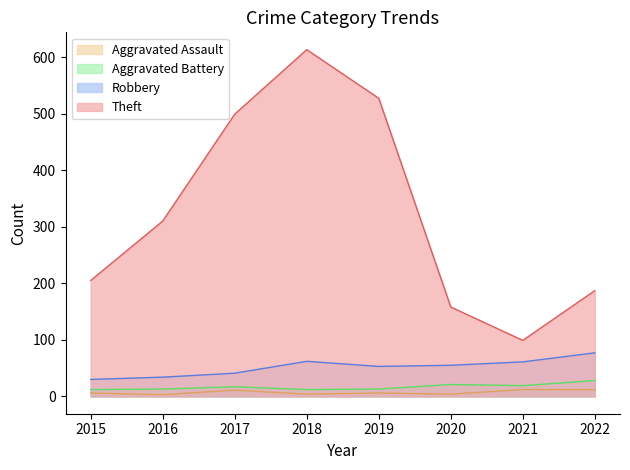

True or false: Aggravated Assault and Theft intersect in this chart.

False